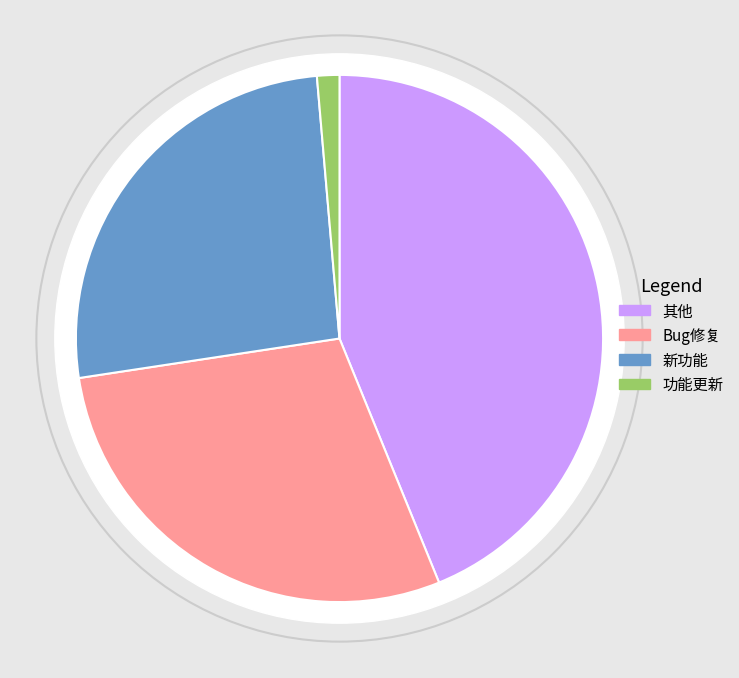

Rank the categories by value from highest to lowest.

其他, Bug修复, 新功能, 功能更新